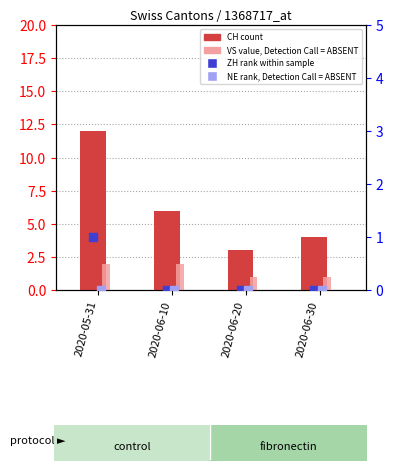

At which category is the sum across all series the highest?

2020-05-31